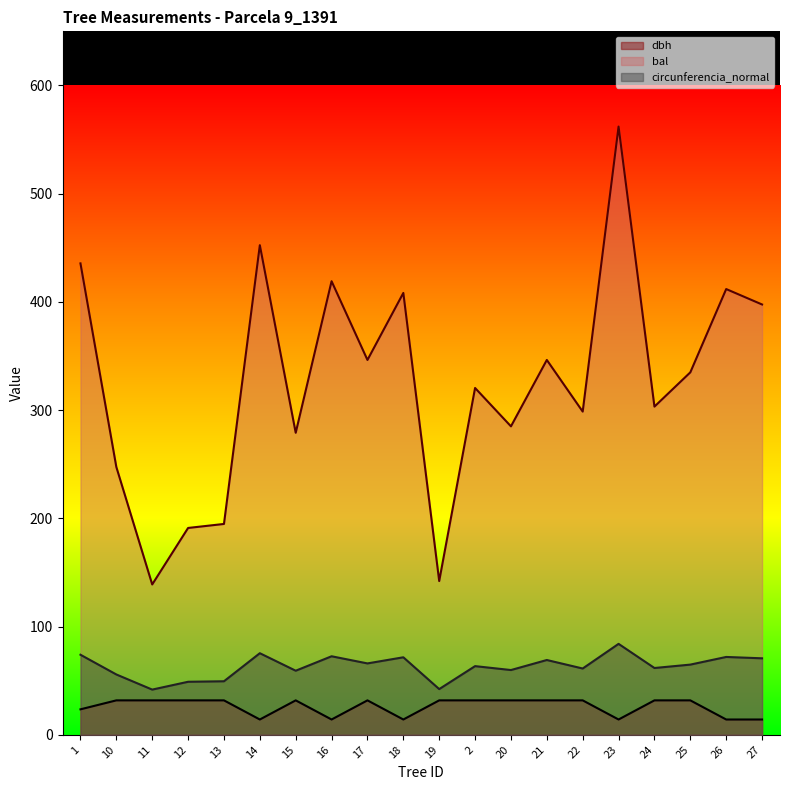

What is the spread (max minus min) of values at 18?

394.1